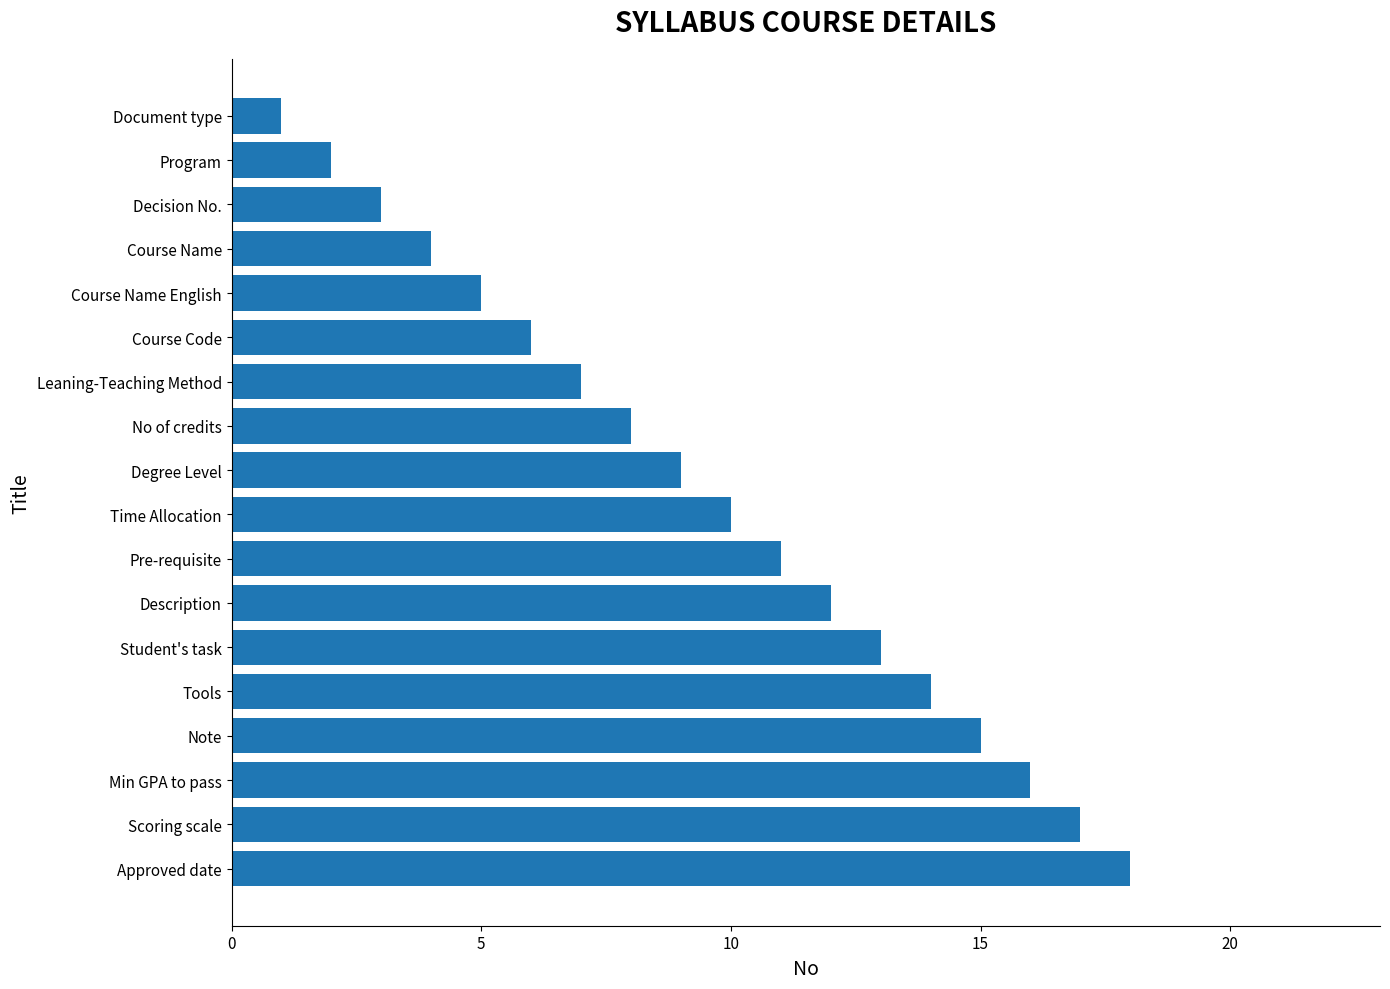

Rank the categories by value from lowest to highest.

Document type, Program, Decision No., Course Name, Course Name English, Course Code, Leaning-Teaching Method, No of credits, Degree Level, Time Allocation, Pre-requisite, Description, Student's task, Tools, Note, Min GPA to pass, Scoring scale, Approved date